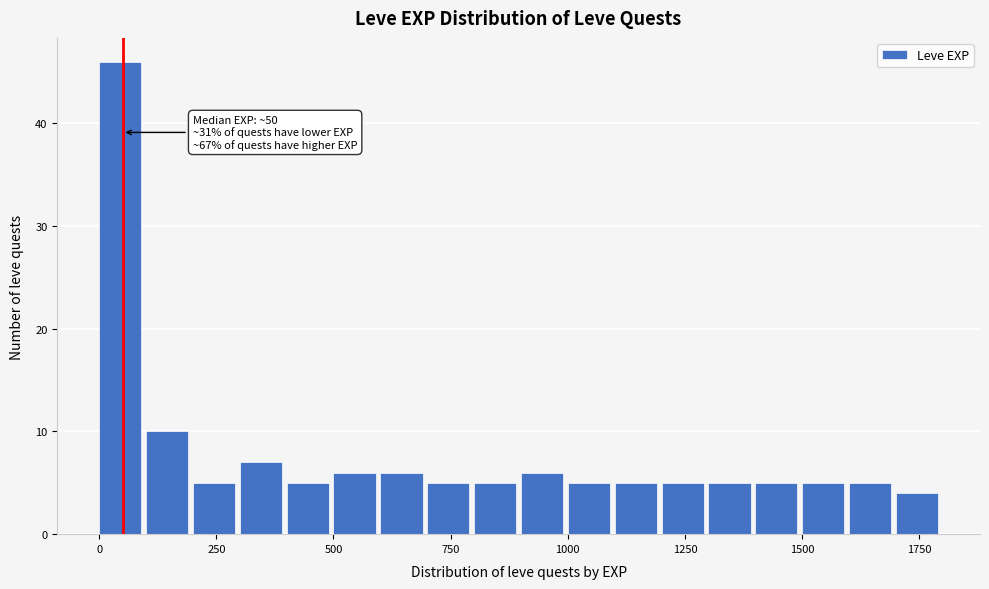

Read against the x-axis, roughly where is the centre of the tallest bar?

50